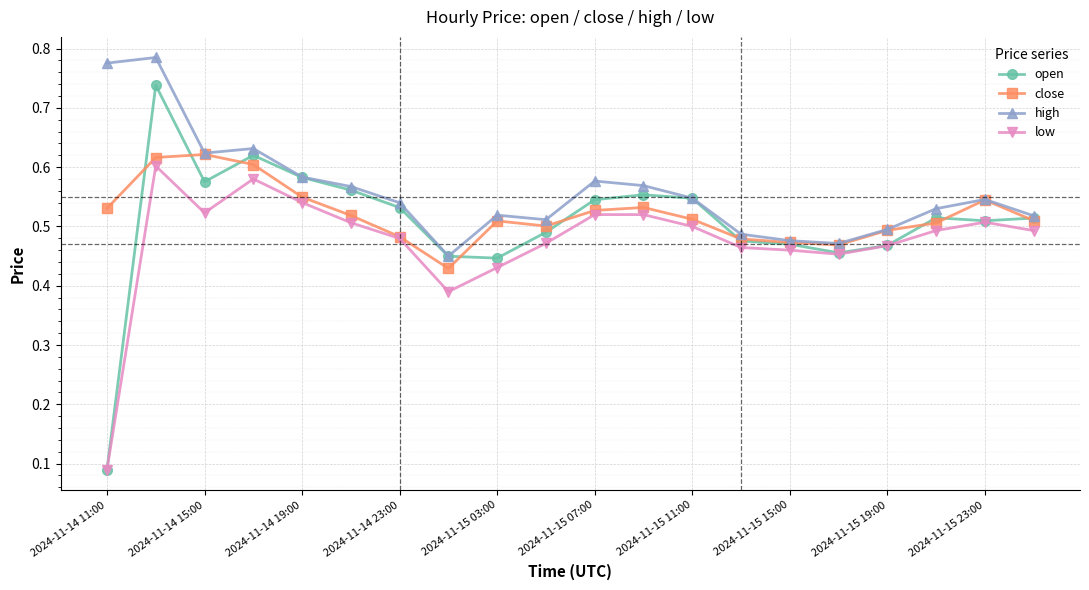

In low, how many points are lower than both neighbors (excluding endpoints)?

3